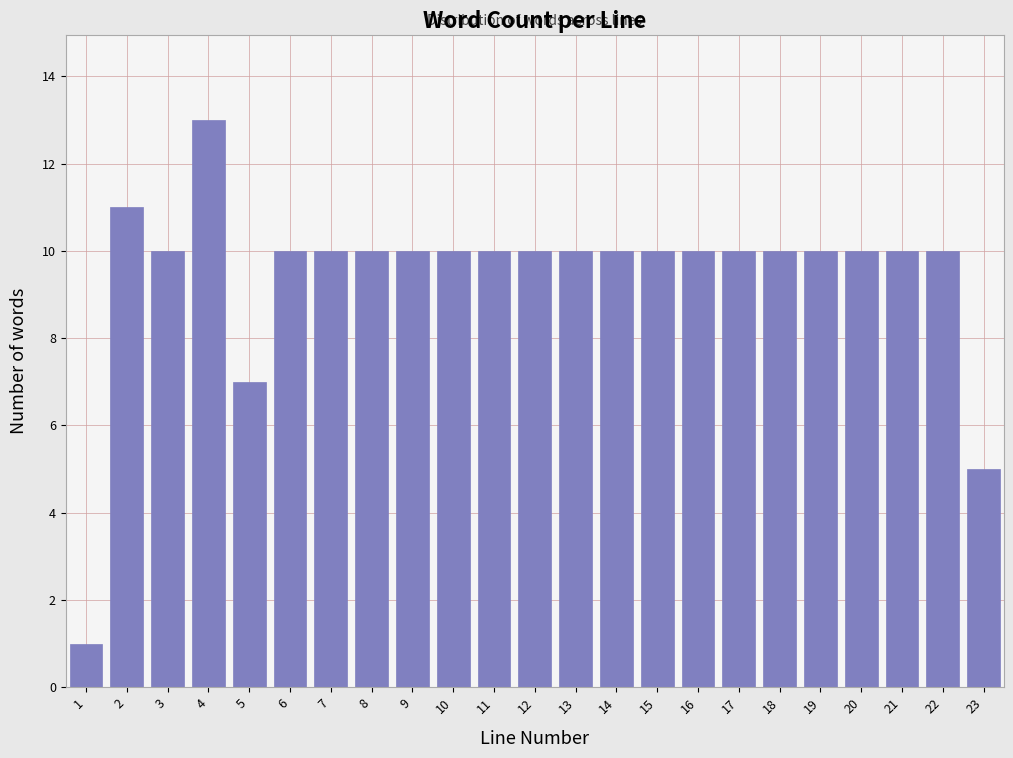

Reading left to right, extract all data points from this chart.

1=1	2=11	3=10	4=13	5=7	6=10	7=10	8=10	9=10	10=10	11=10	12=10	13=10	14=10	15=10	16=10	17=10	18=10	19=10	20=10	21=10	22=10	23=5